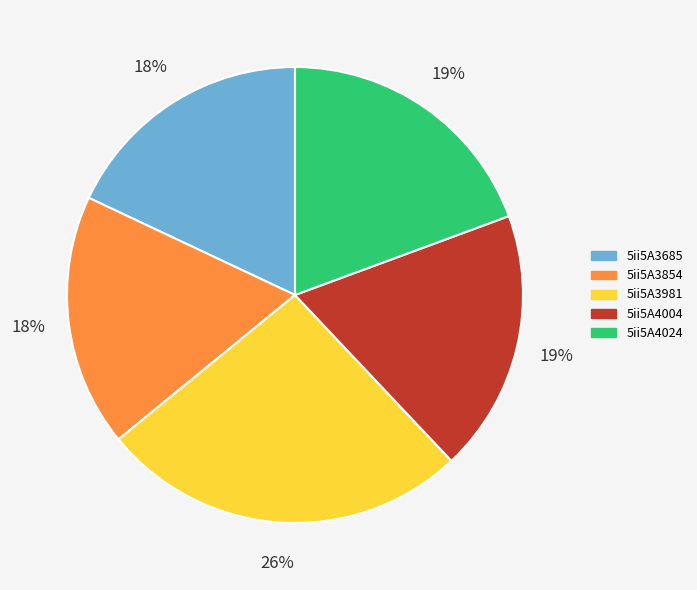

Between 5ii5A3981 and 5ii5A3854, which is larger?

5ii5A3981